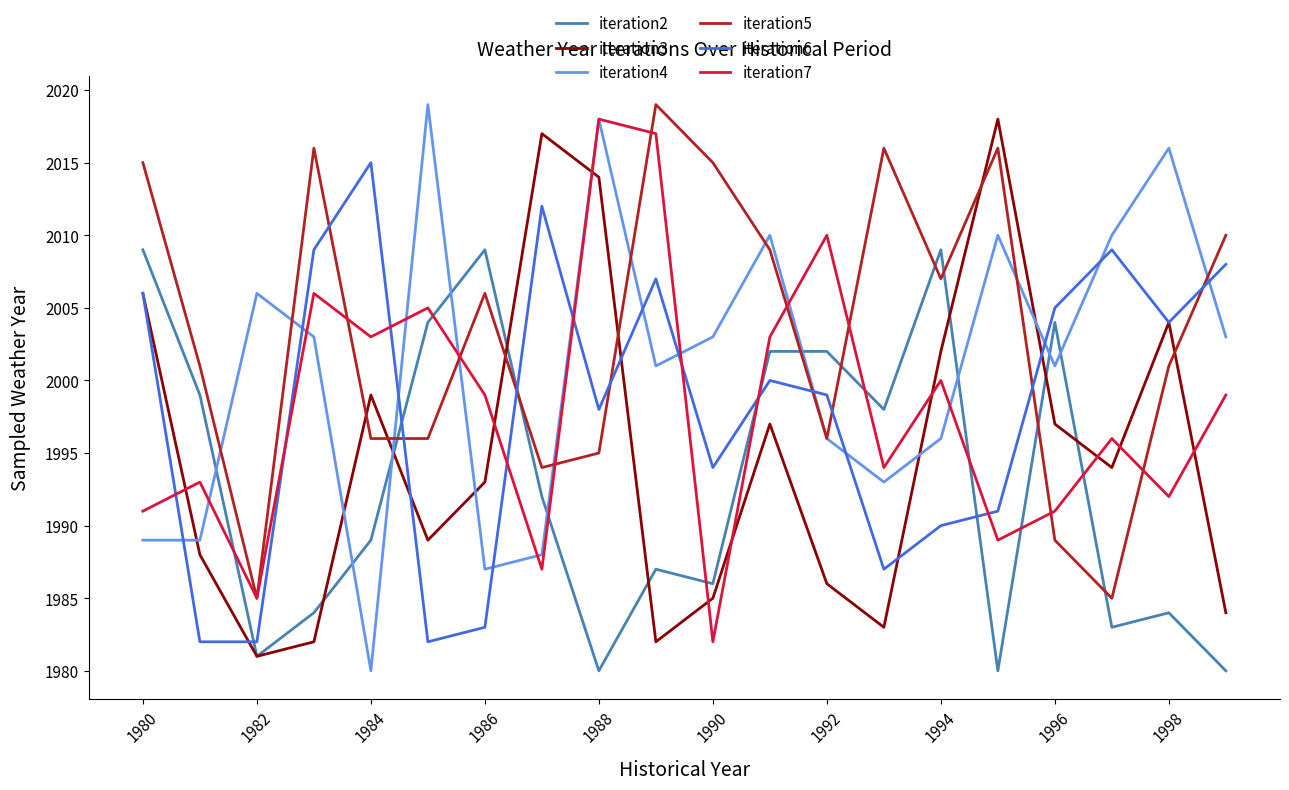

After their last crossing, which series has the higher values: iteration6 or iteration7?

iteration6